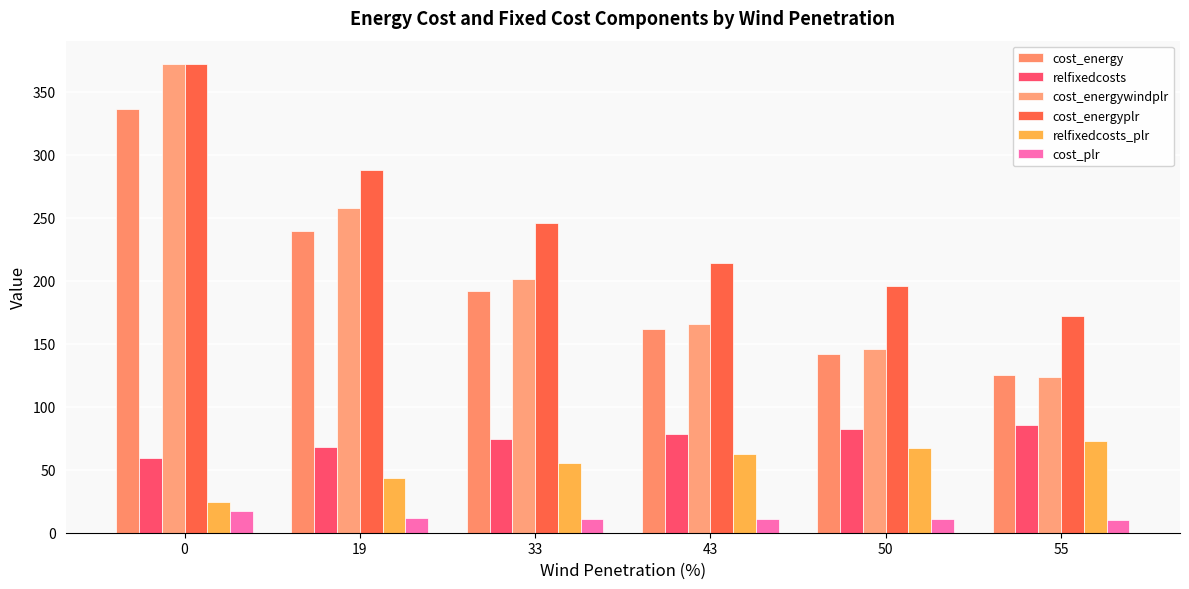

Which series has the largest total across all categories?

cost_energyplr